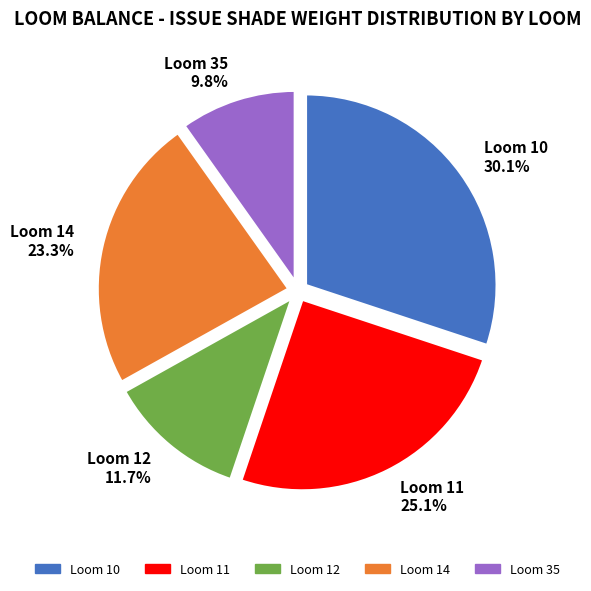

Does any single category account for the majority?

No